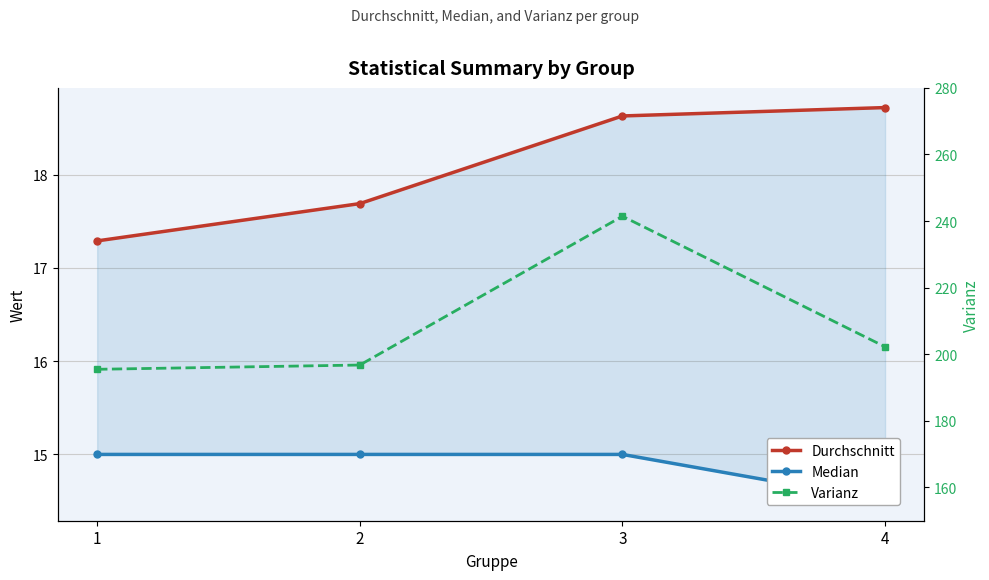

Reading right to left, what are all the values shown in this chart?

Durchschnitt: 18.7	18.6	17.7	17.3
Median: 14.5	15.0	15.0	15.0
Varianz: 202.2	241.4	196.8	195.5